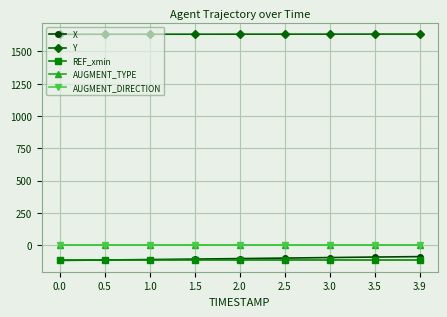

True or false: REF_xmin and AUGMENT_TYPE cross at least once.

False